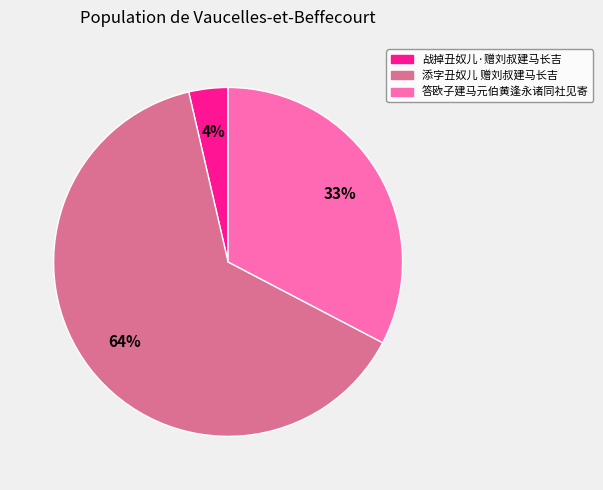

The 战掉丑奴儿·赠刘叔建马长吉 slice represents 4% of the pie. True or false?

True